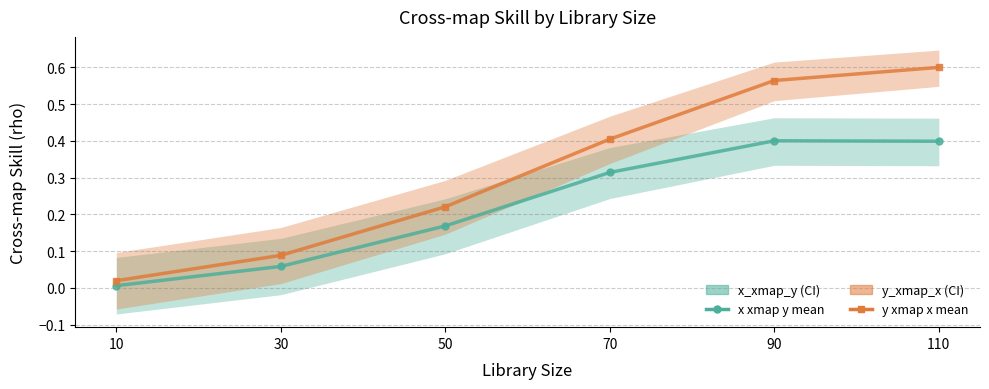

What are all the series names shown in the legend?

x_xmap_y, y_xmap_x